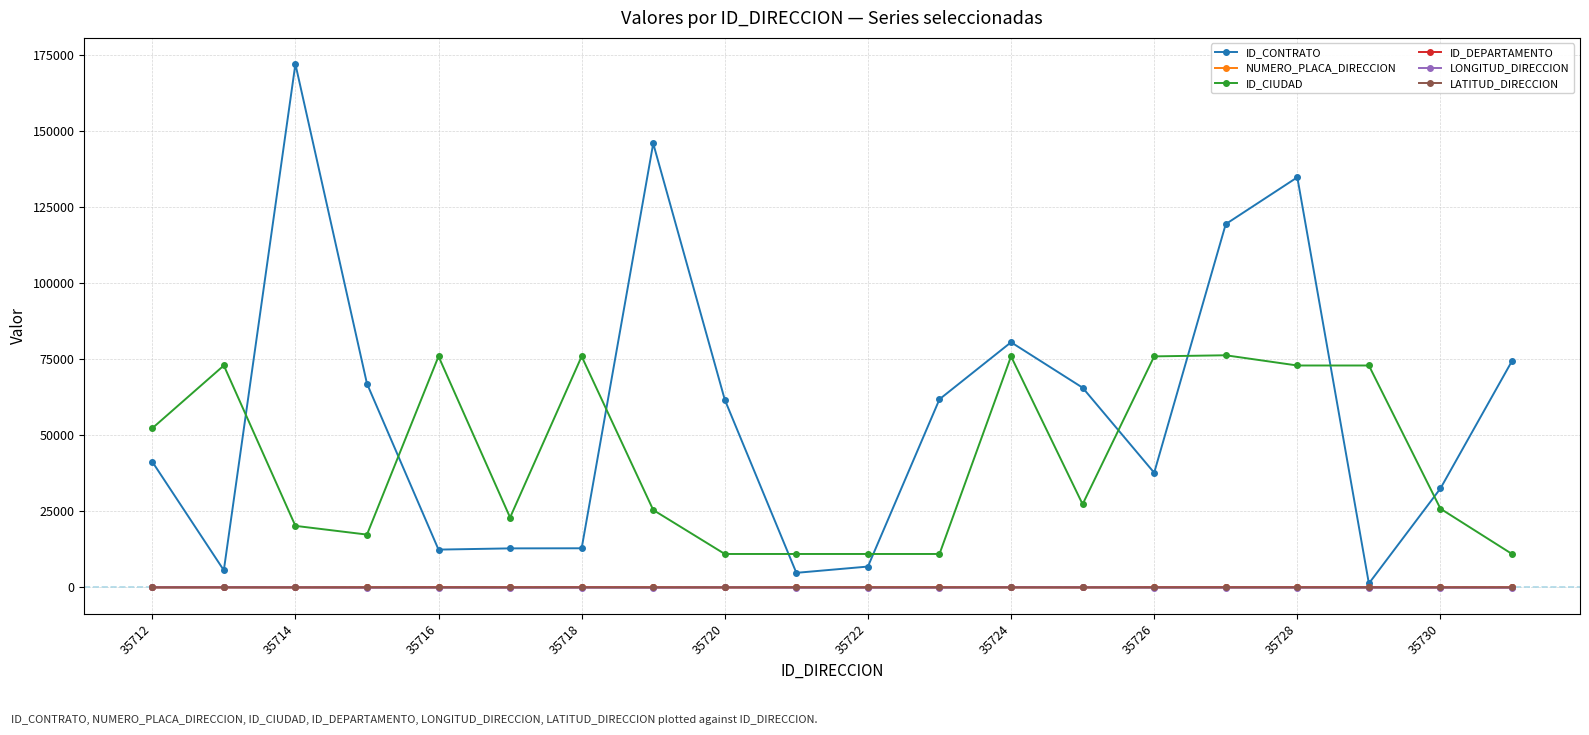

What is the value of the ID_CONTRATO point at the 7th from the left?

12877.0